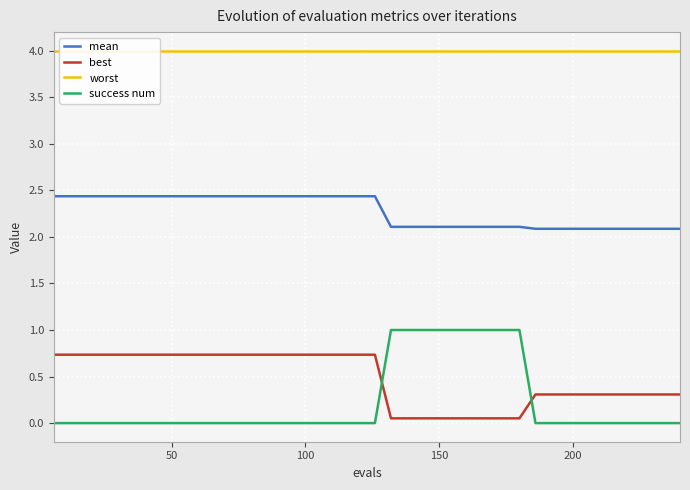

True or false: success num and mean cross at least once.

False